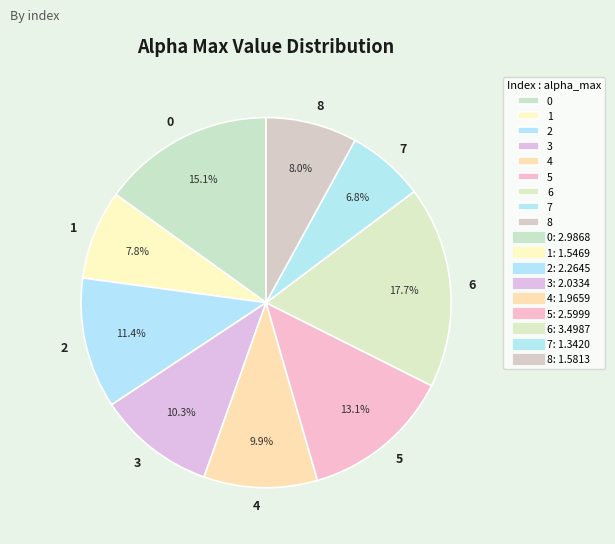

Is there a majority slice in this chart?

No